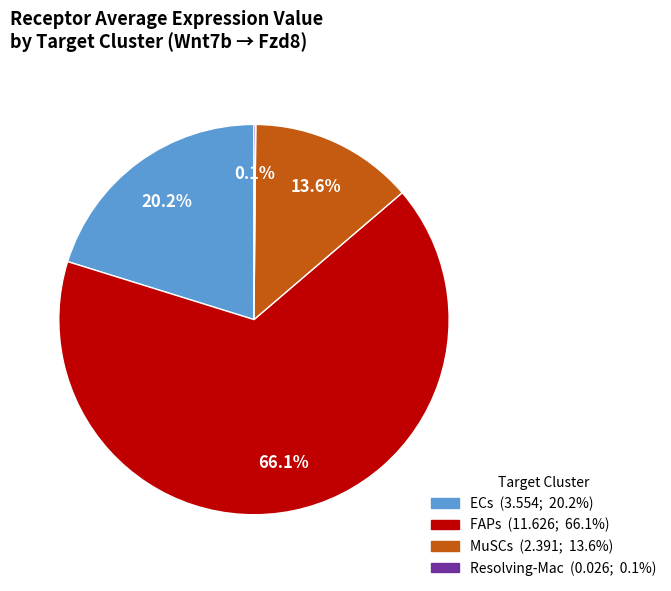

True or false: FAPs accounts for 66% of the total.

True